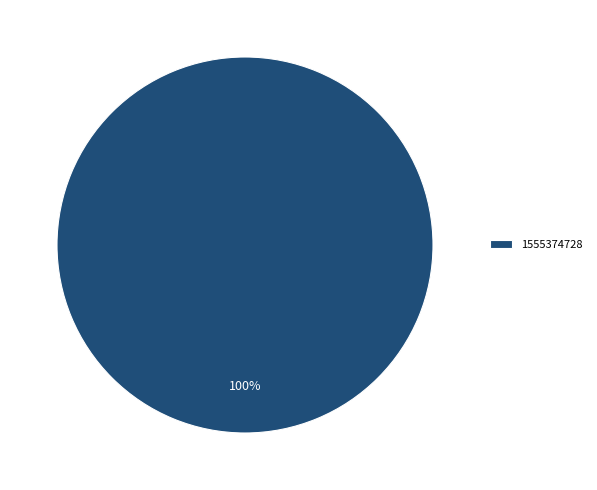

Which slice represents more than half of the pie?

1555374728